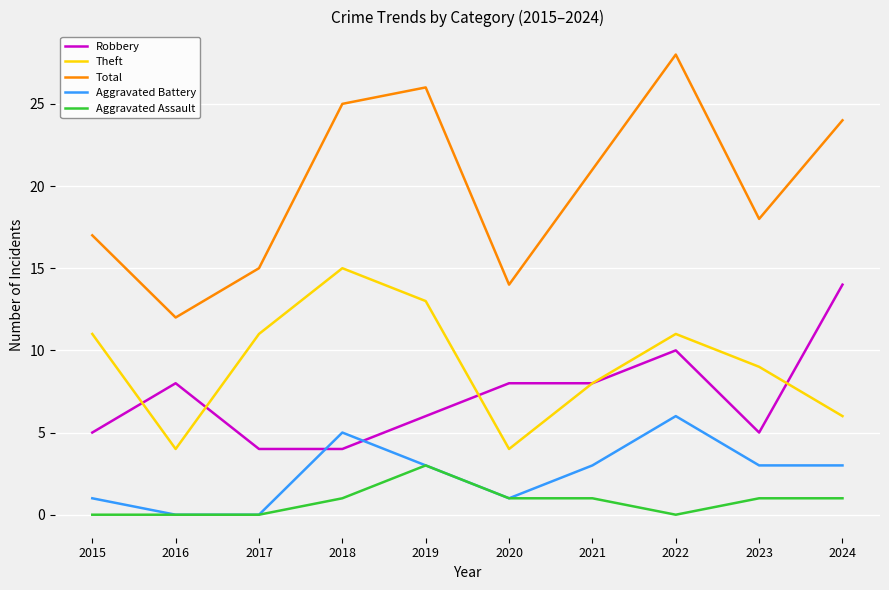

The value of Total at 2016 is 12. True or false?

True